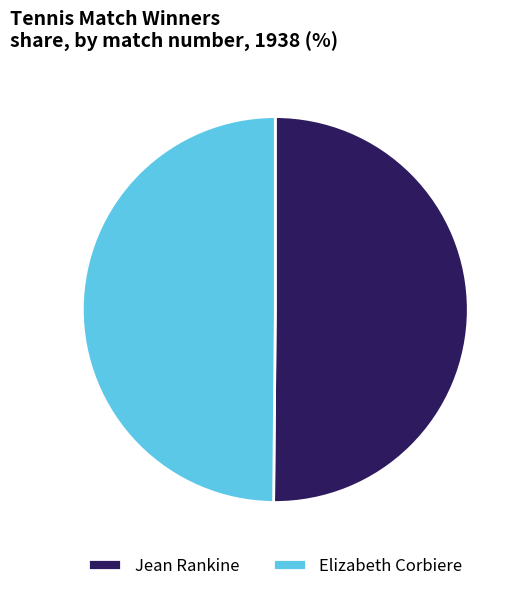

True or false: Jean Rankine accounts for 50% of the total.

True